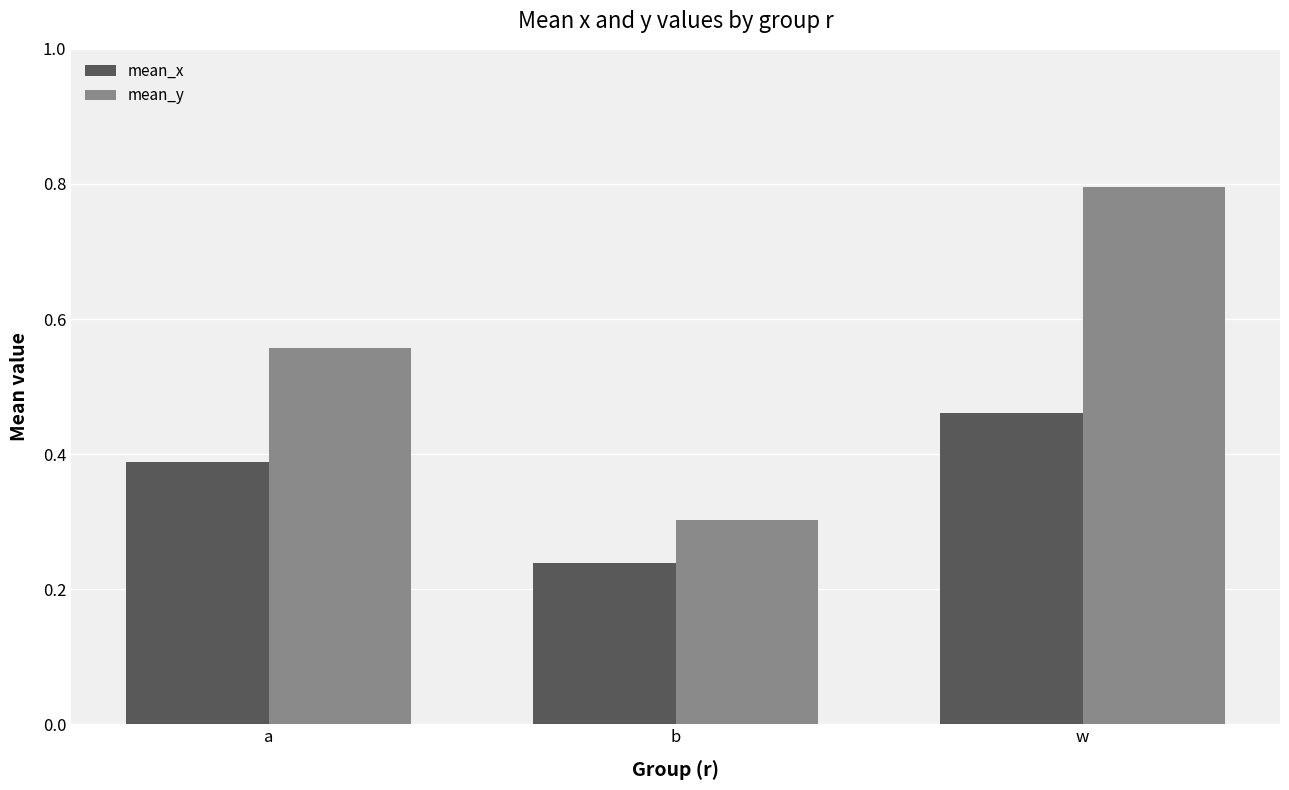

At how many categories does at least one series exceed 0?

3